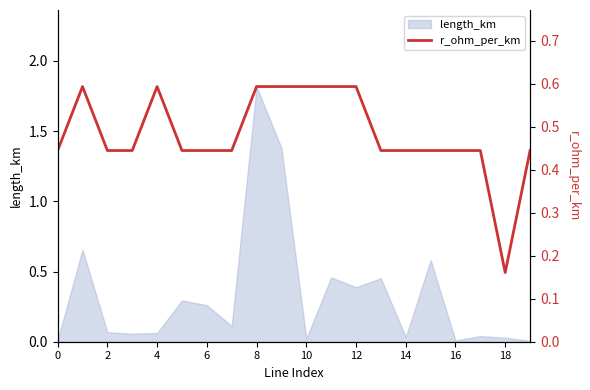

True or false: length_km has a value of 1.8 at 8.

True